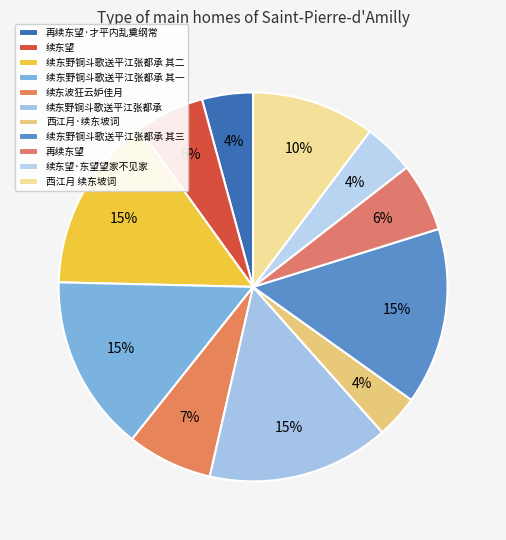

Is 再续东望·才平内乱奠纲常 the majority of the pie?

No